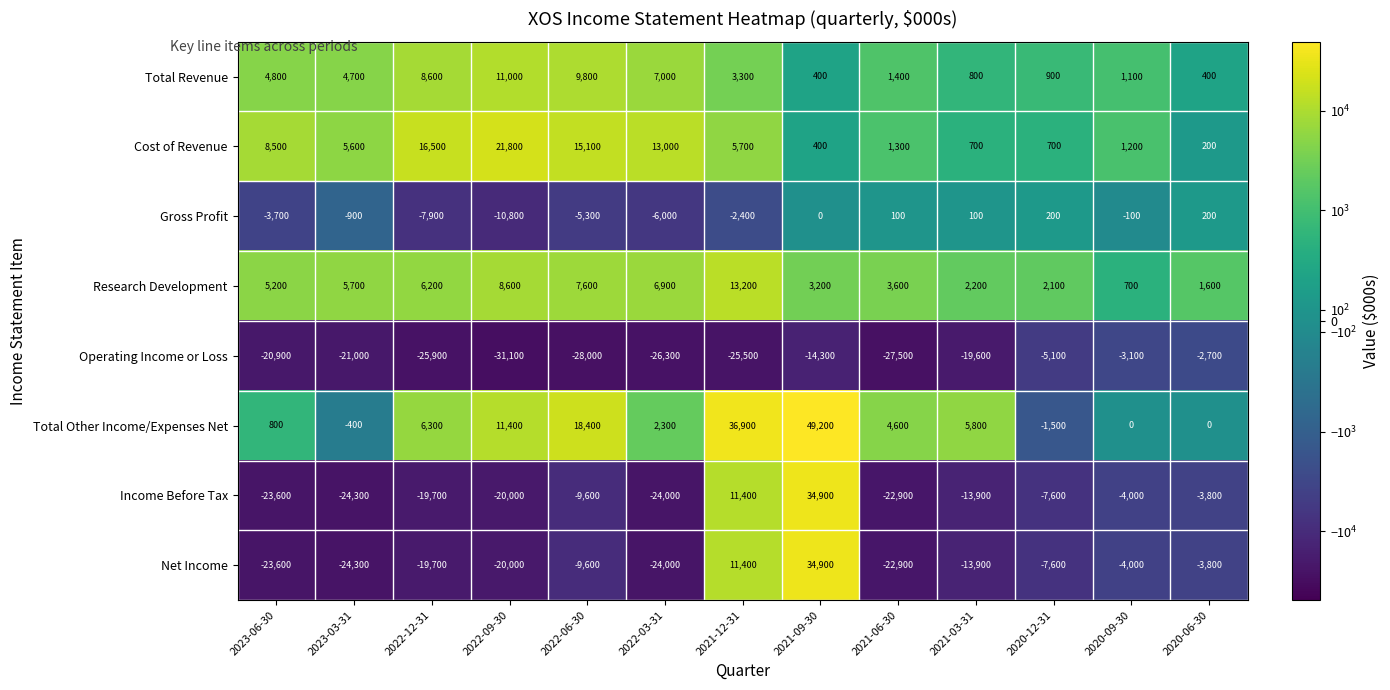

What is the spread (max minus min) of values at 2022-12-31?

42400